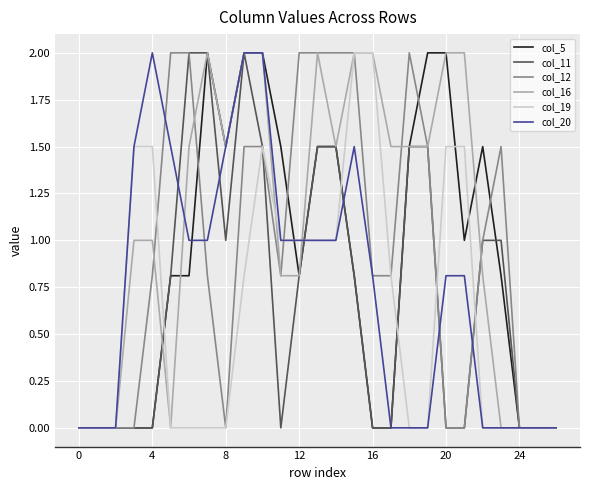

Which series has the largest total across all categories?

col_16